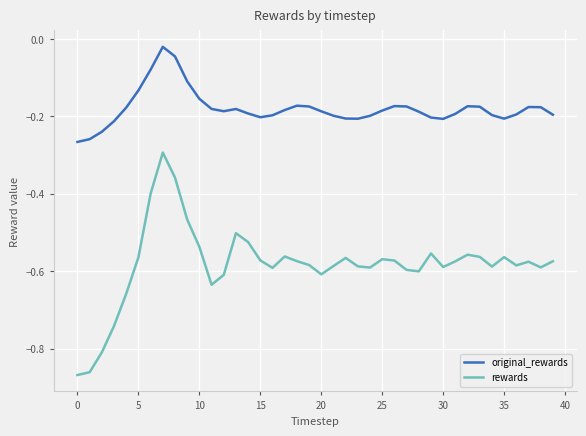

What is the difference between the maximum and minimum values in the rewards series?

0.6